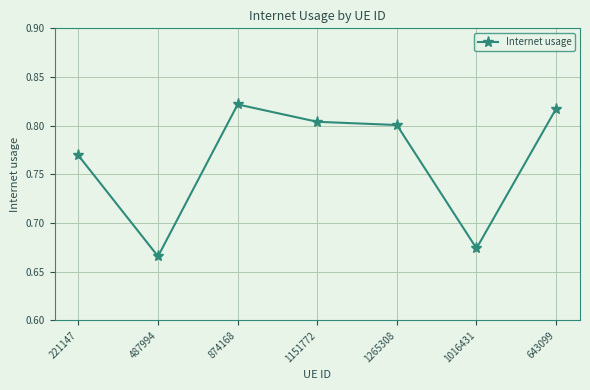

The value at 643099 is 0.8. True or false?

True